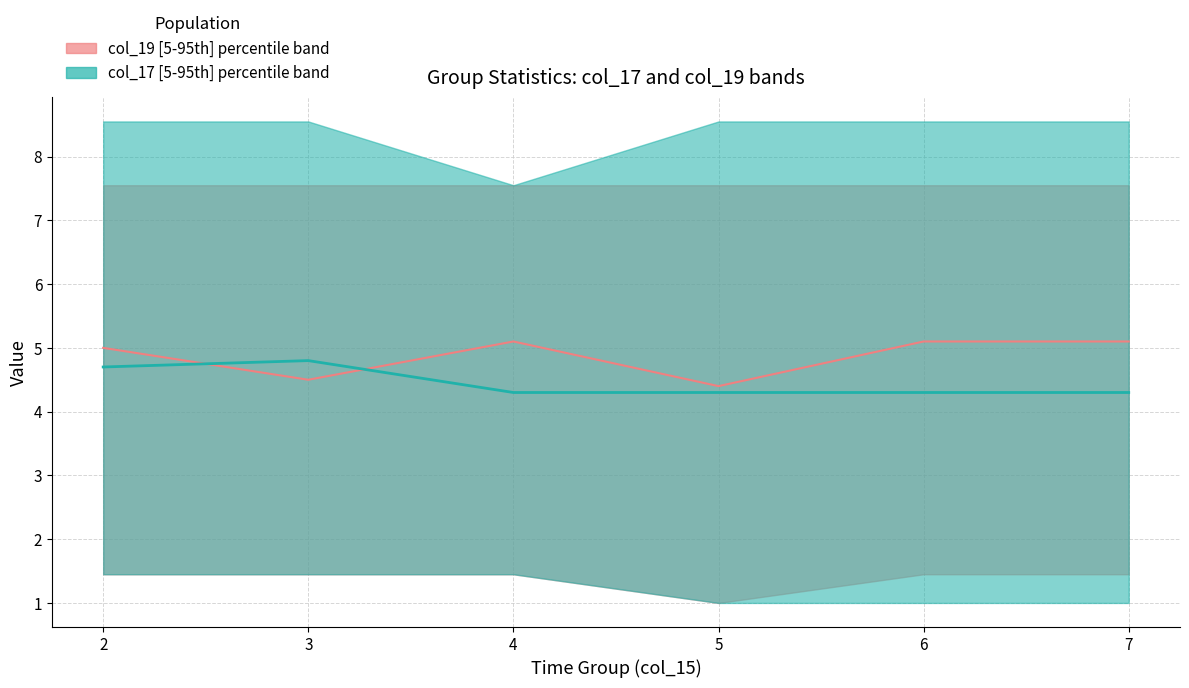

What value does the col_17 median series have at 3?

4.8